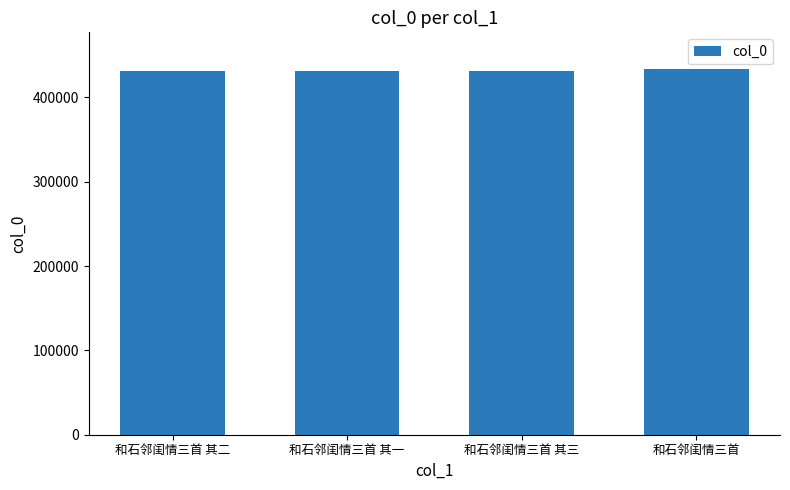

Read the value at 和石邻闺情三首 其一.

431097